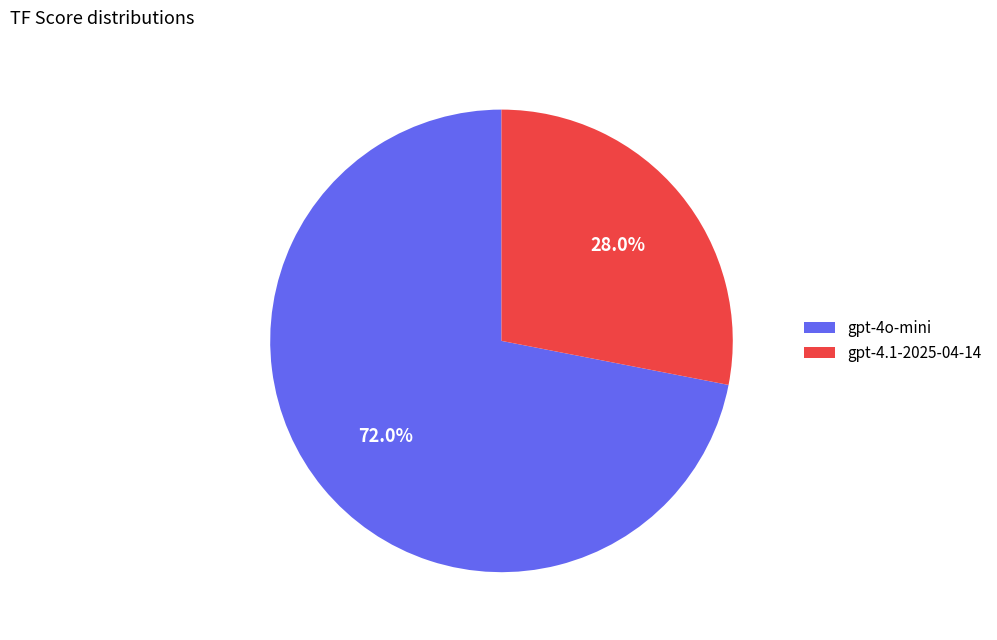

Count the number of slices in the pie.

2